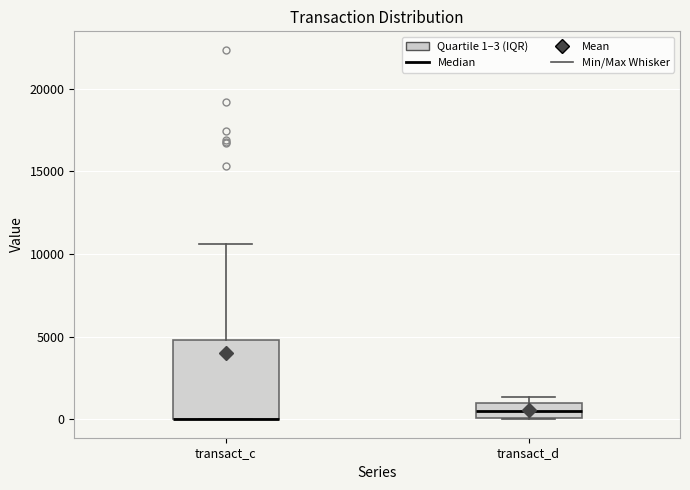

Reading left to right, transcribe this box plot: for each box, give where its median line is, the range the box spans, and where its two whiskers end, as read against the y-axis. The values are not printed on the chart, so give them approximately, as read against the axis.

transact_c: median 0 (drawn on the box's lower edge), box 0 to 5000, whiskers 0 to 10500
transact_d: median 500, box 0 to 1000, whiskers 0 to 1500